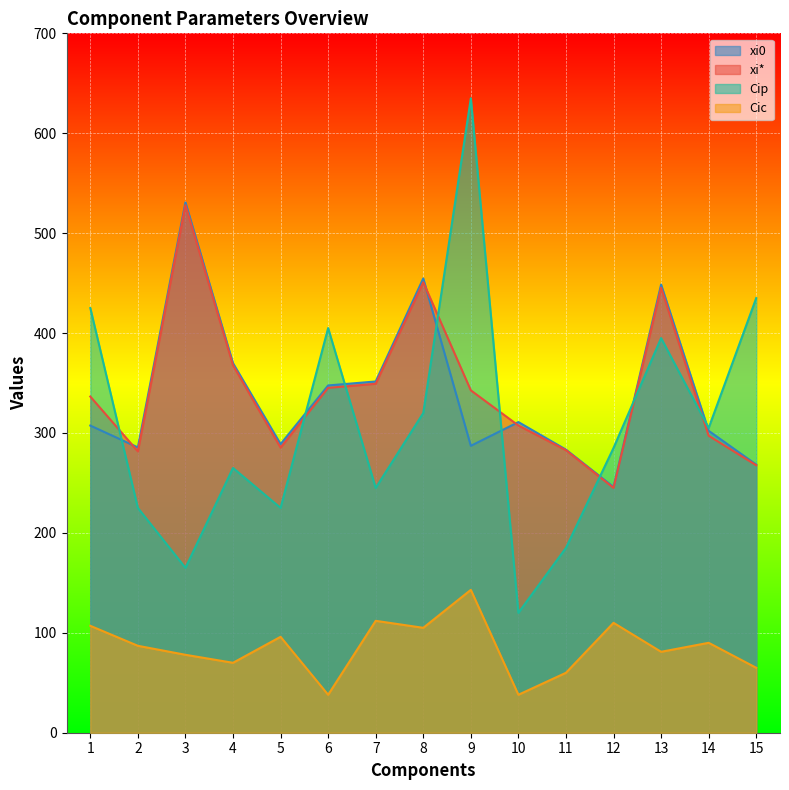

At how many categories does at least one series exceed 197?

15